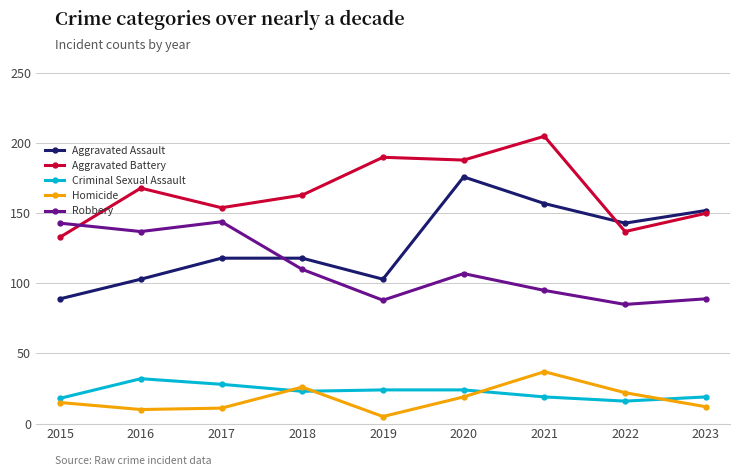

Which category has the highest value in the Aggravated Battery series?

2021